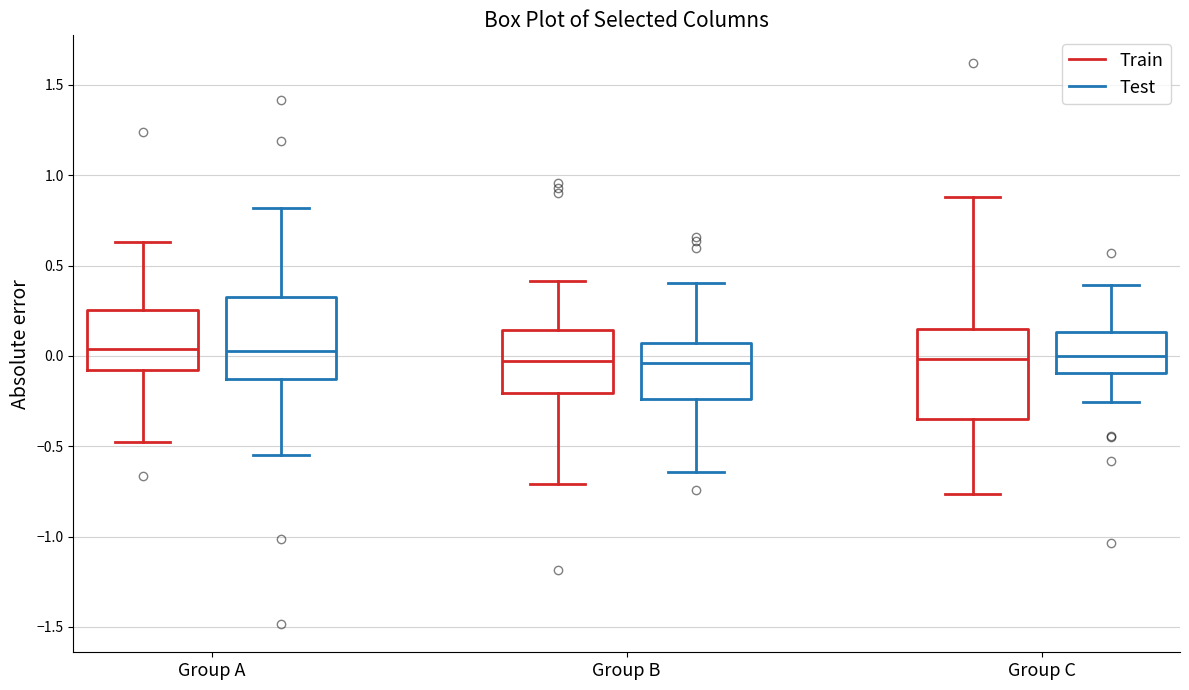

Reading left to right, read every box against the y-axis: the position of its median line, the range the box covers, and the ends of its whiskers. The values are not printed on the chart, so give them approximately, as read against the axis.

Group A (Train): median 0.05, box -0.10 to 0.25, whiskers -0.50 to 0.65
Group A (Test): median 0.05, box -0.15 to 0.35, whiskers -0.55 to 0.80
Group B (Train): median -0.05, box -0.20 to 0.15, whiskers -0.70 to 0.40
Group B (Test): median -0.05, box -0.25 to 0.05, whiskers -0.65 to 0.40
Group C (Train): median 0.00, box -0.35 to 0.15, whiskers -0.75 to 0.90
Group C (Test): median 0.00, box -0.10 to 0.15, whiskers -0.25 to 0.40